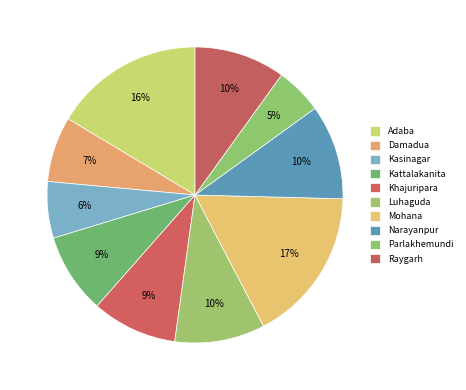

Is there a majority slice in this chart?

No